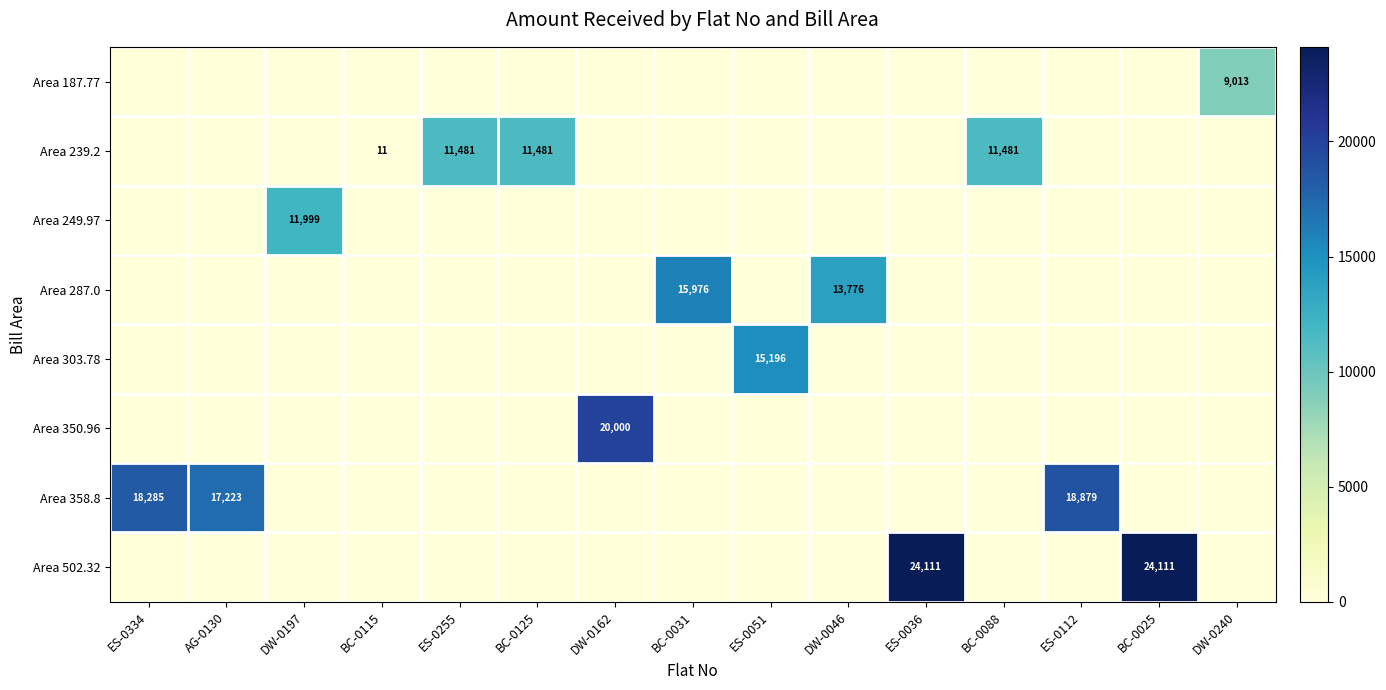

The Area 239.2 series shows 7890 at BC-0125. True or false?

False